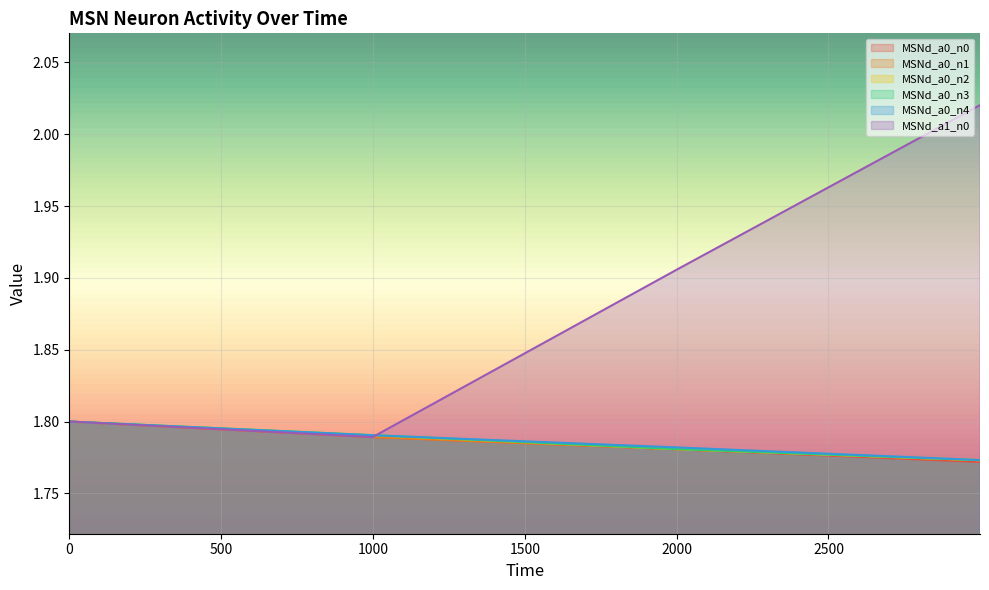

What is the sum of the MSNd_a0_n1 values at 0 and 2999?

3.6